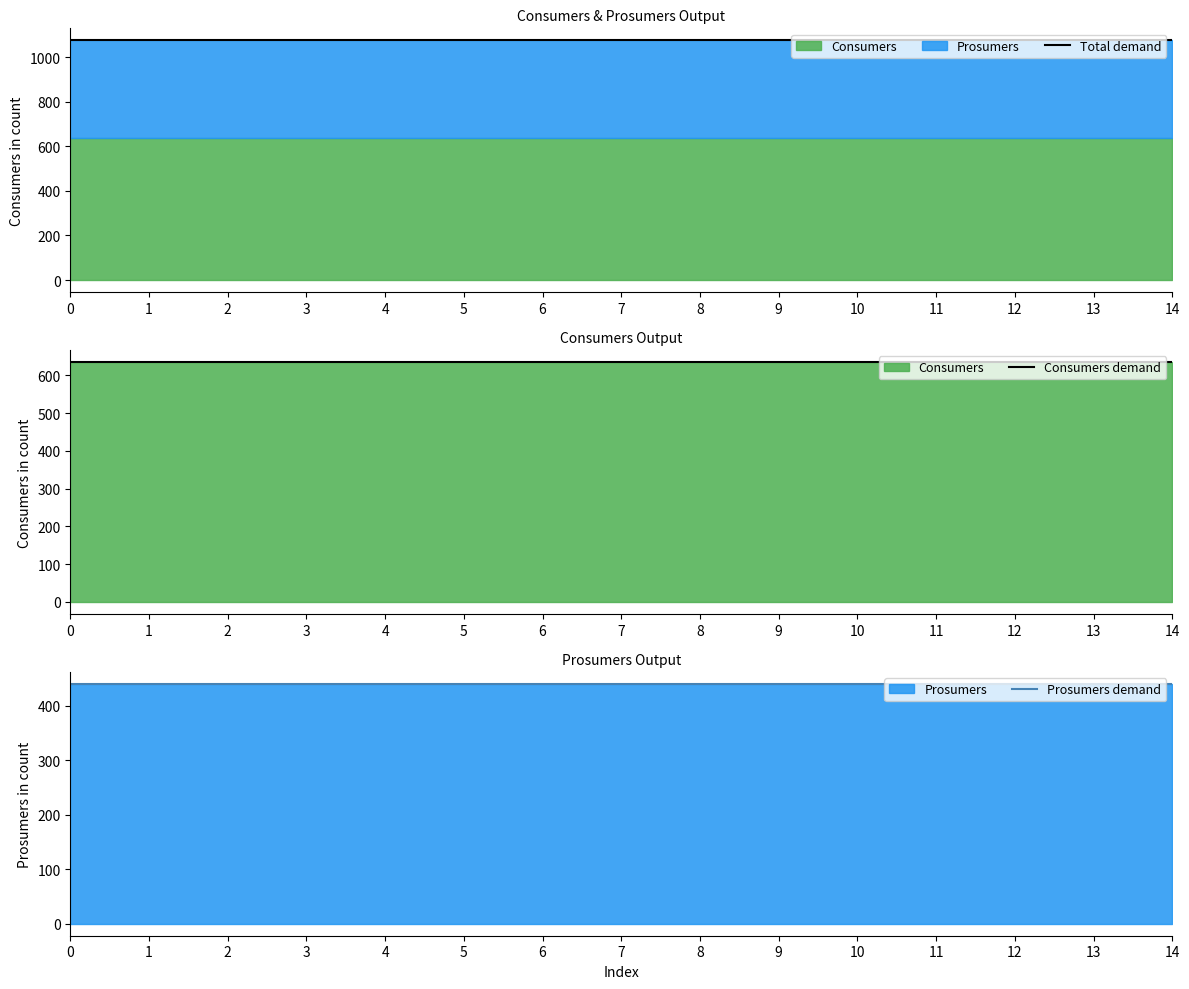

Reading left to right, what are all the values shown in this chart?

Total demand: 0=1075	1=1075	2=1075	3=1075	4=1075	5=1075	6=1075	7=1075	8=1075	9=1075	10=1075	11=1075	12=1075	13=1075	14=1075
Consumers demand: 0=635	1=635	2=635	3=635	4=635	5=635	6=635	7=635	8=635	9=635	10=635	11=635	12=635	13=635	14=635
Prosumers demand: 0=440	1=440	2=440	3=440	4=440	5=440	6=440	7=440	8=440	9=440	10=440	11=440	12=440	13=440	14=440